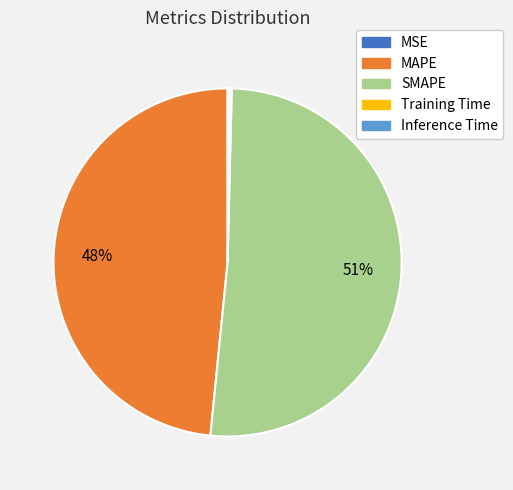

To the nearest percent, what is the average slice percentage?

20%